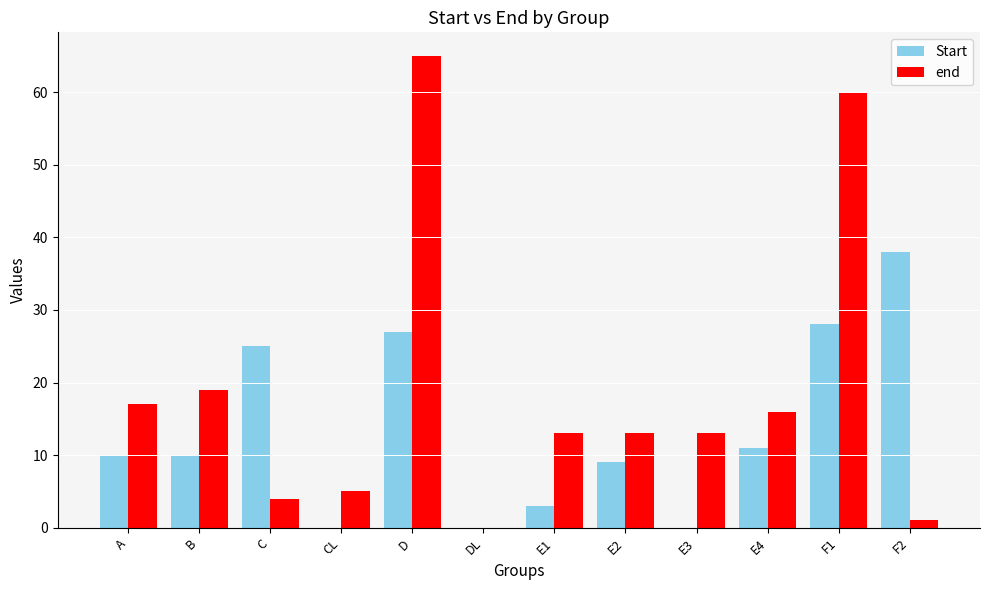

At which label does Start reach its peak?

F2